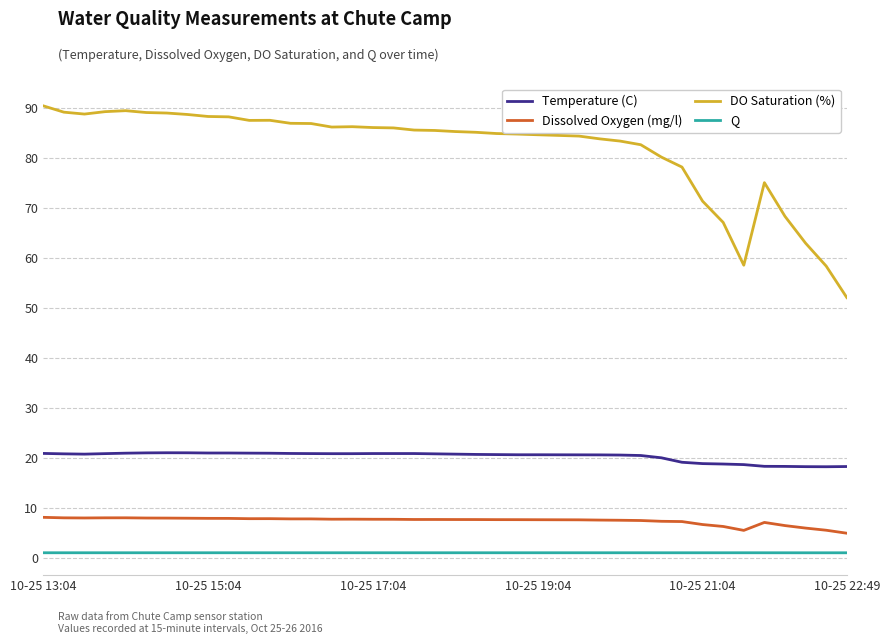

What is the minimum value shown in the chart?

1.0